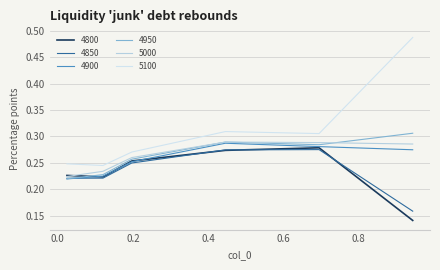

Where is 4900 nearest to the value 0?

0.02465753424657534